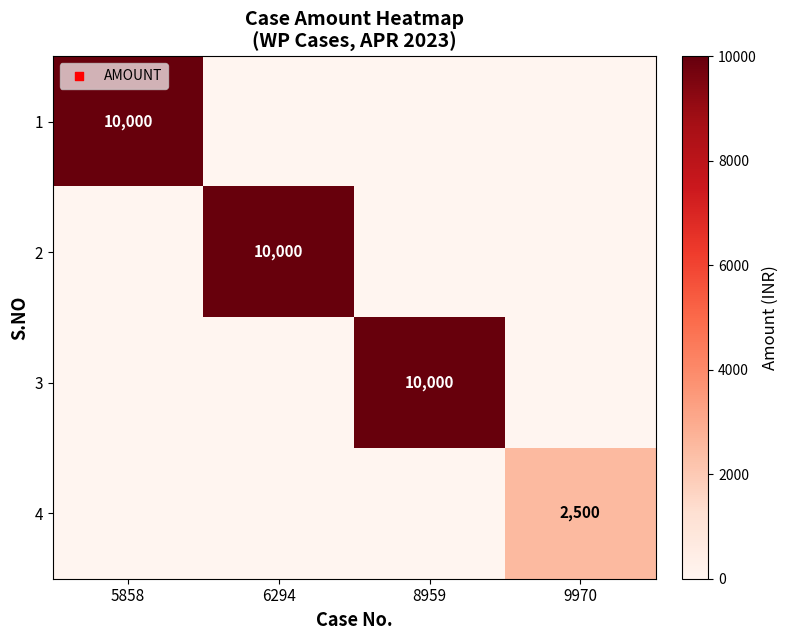

Is it true that 3 equals 14222 at 8959?

False